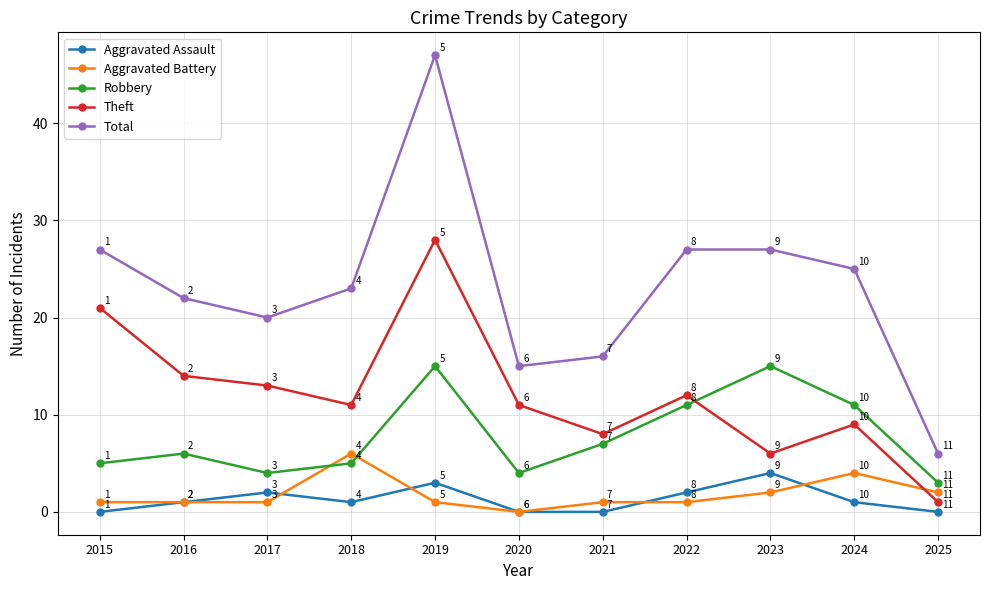

At which label is Robbery closest to 9?

2021